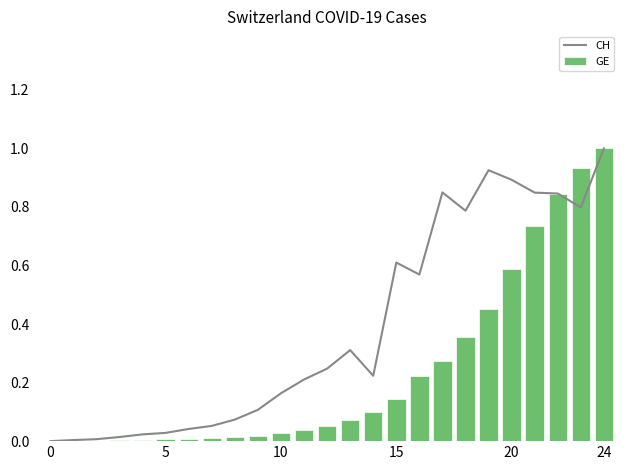

At which category does the chart reach its peak across all series?

24